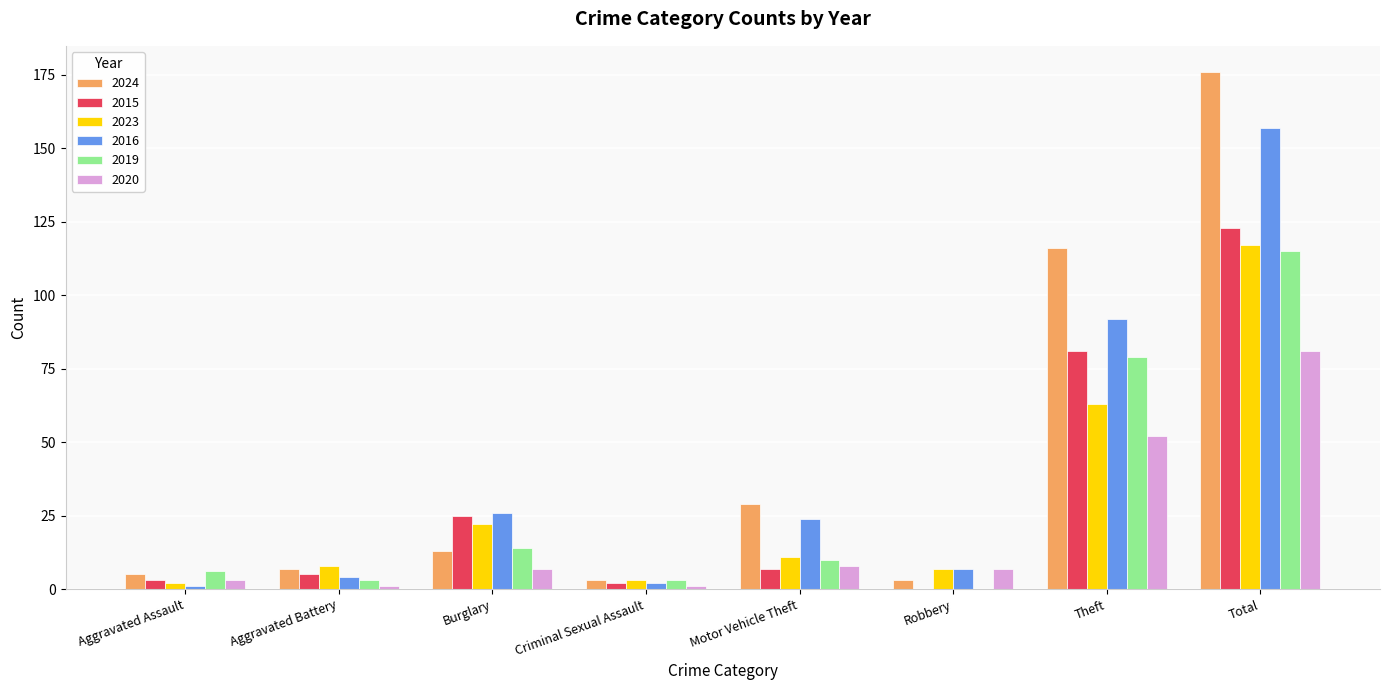

At which label does 2015 reach its peak?

Total